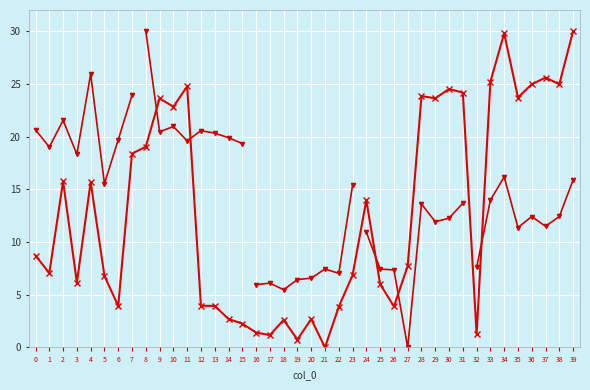

Which has a higher value, 36 or 23?

36